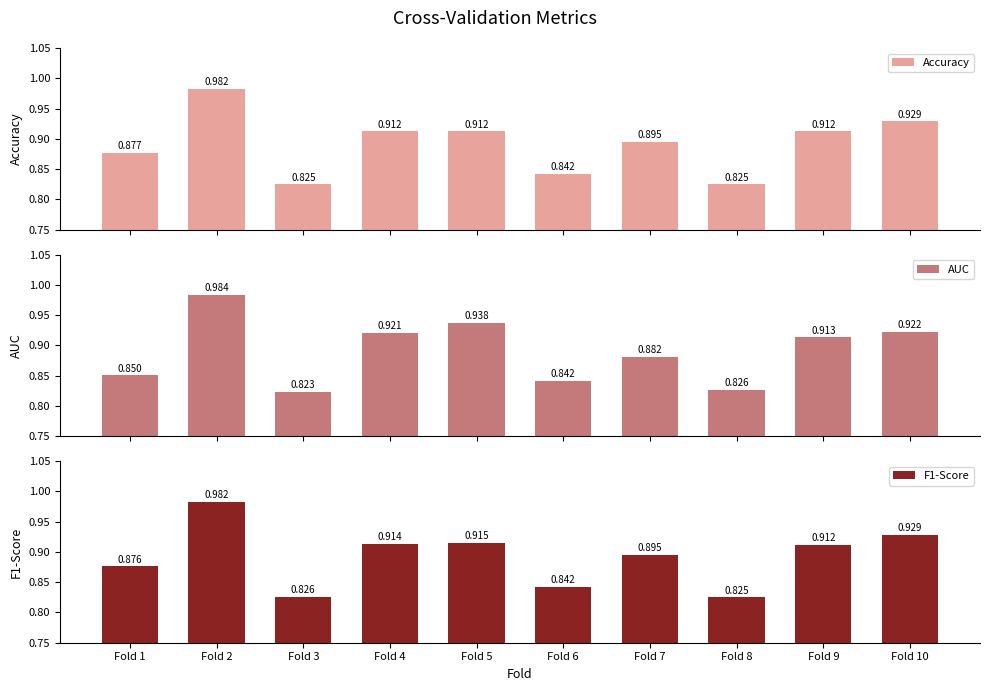

What is the total value across all series at Fold 8?

2.5